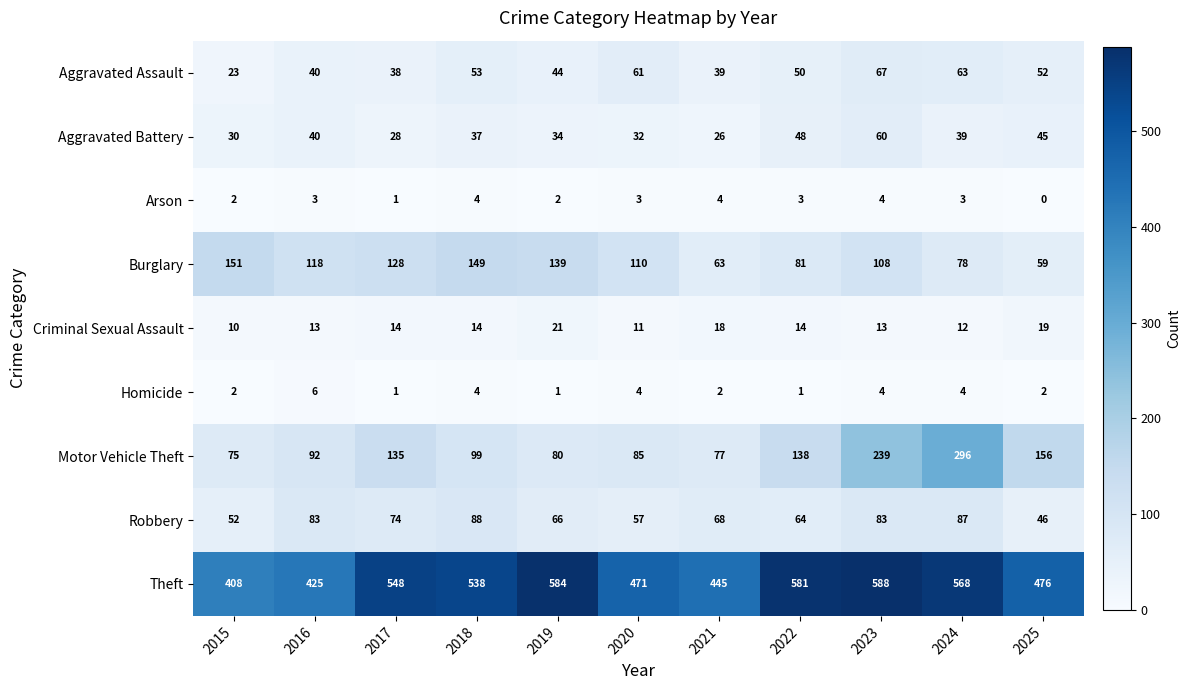

What is the difference between the highest and lowest values at 2021?

443